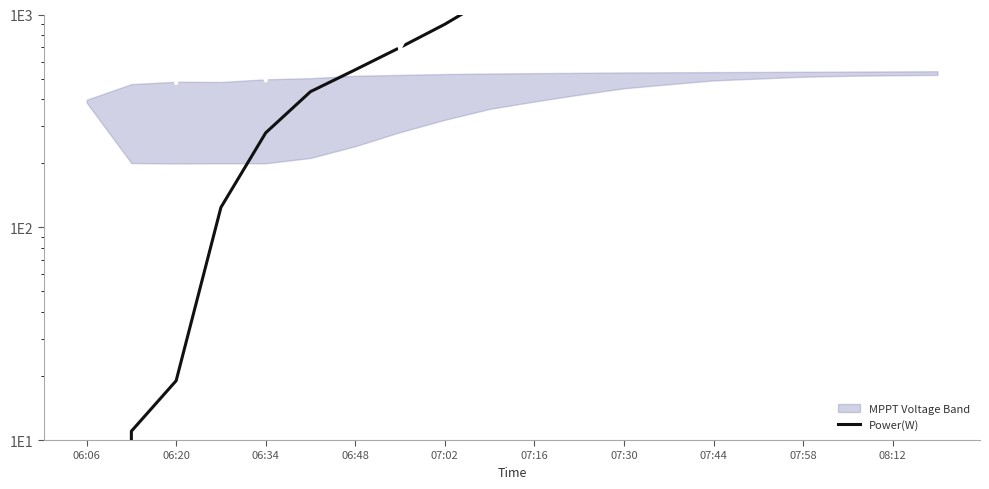

Reading left to right, transcribe all the data shown in this chart.

0	11	19	124	278	434	550	700	900	1200	1600	2100	2800	3500	4200	5000	5800	6500	7000	7200